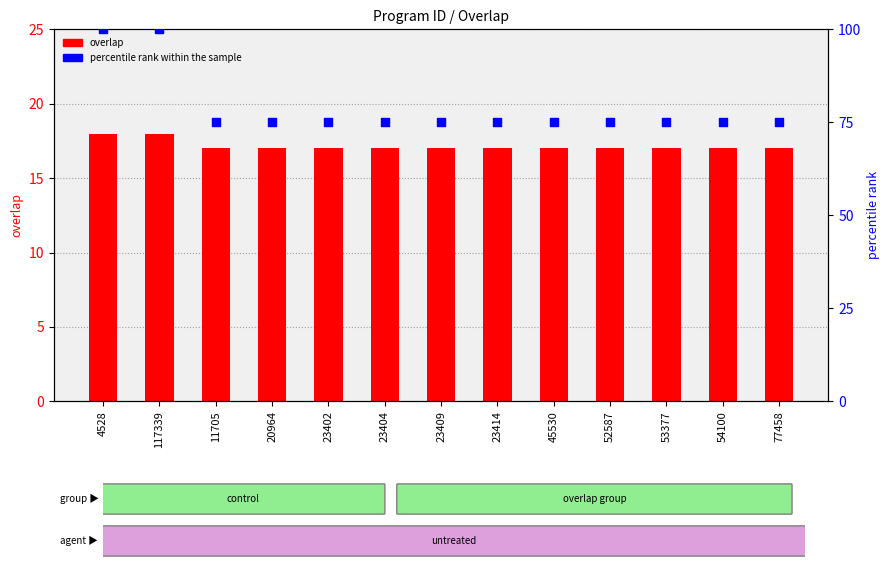

Which series has the largest total across all categories?

percentile rank within the sample